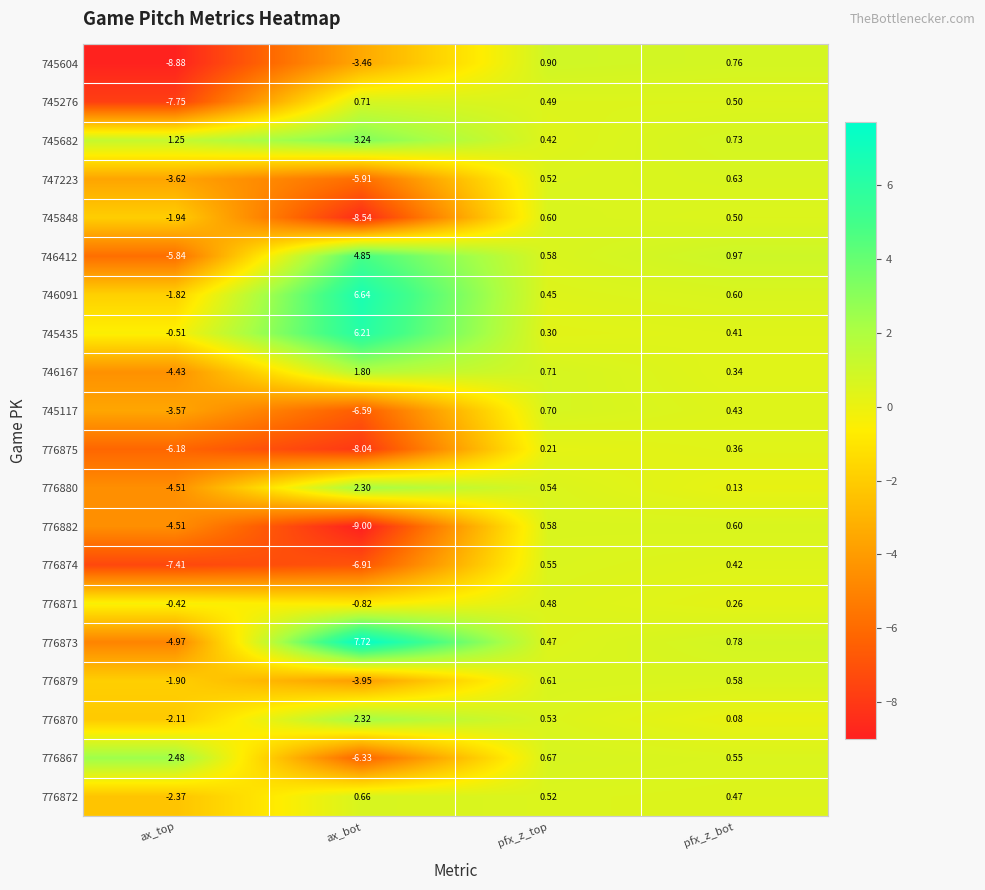

Which series has the widest spread of values?

776873